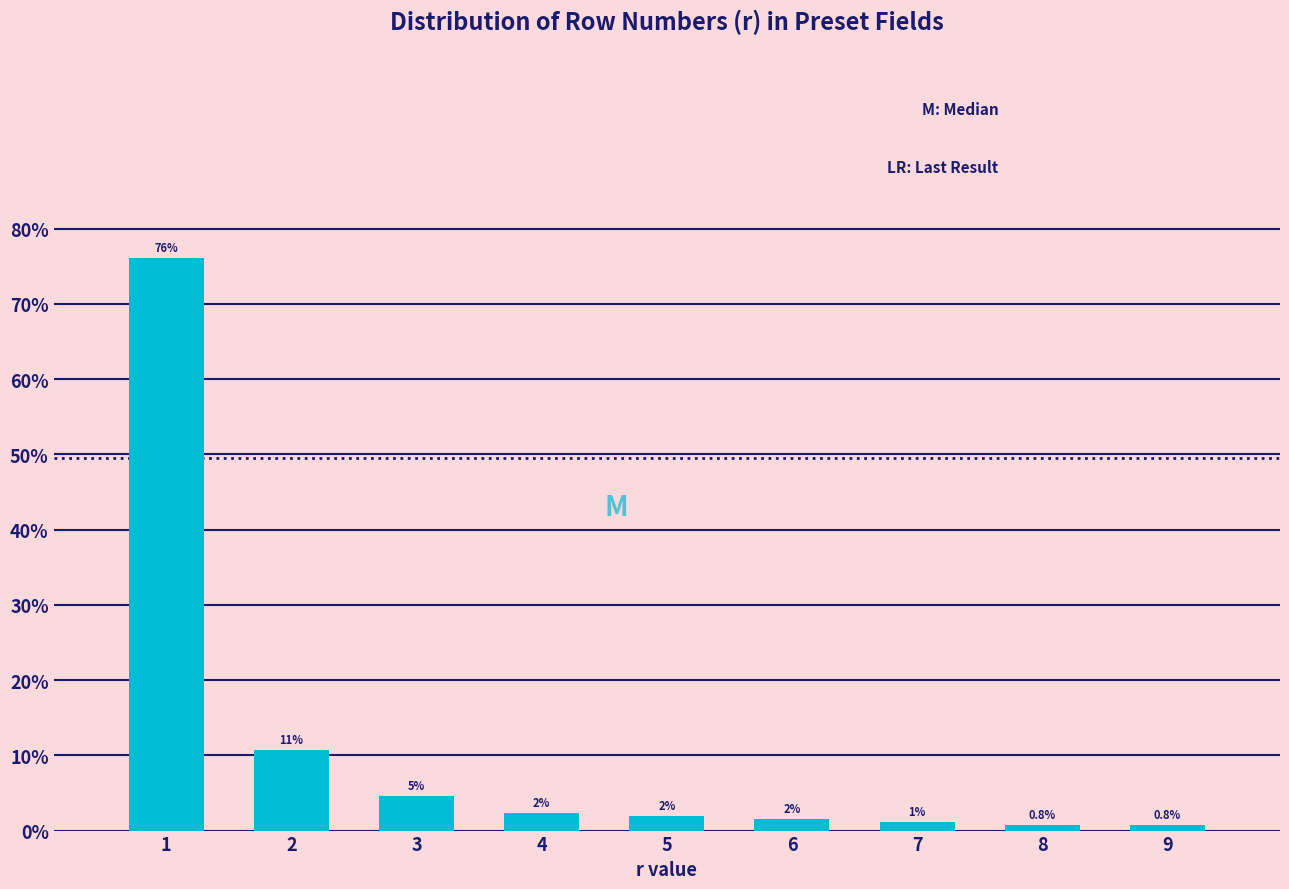

How many bars are there in total?

9